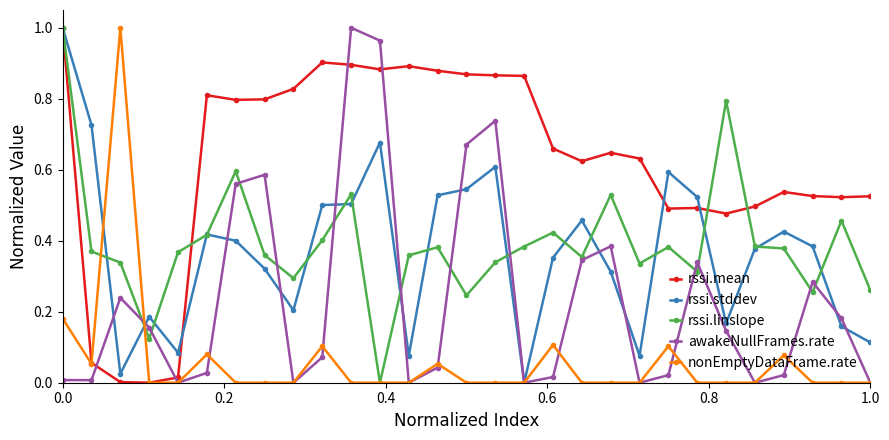

Which series has the largest total across all categories?

rssi.mean